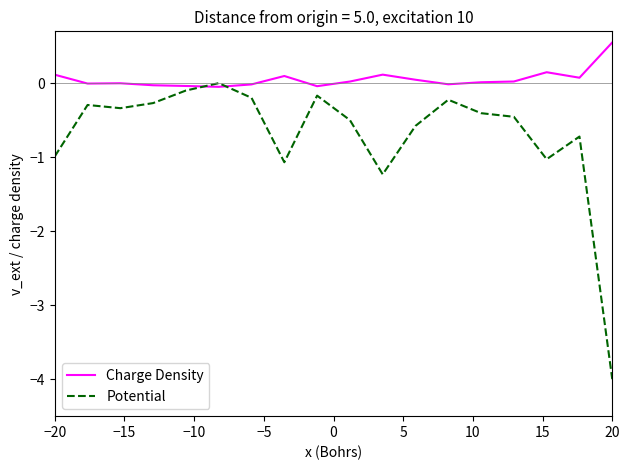

What are all the series names shown in the legend?

Charge Density, Potential